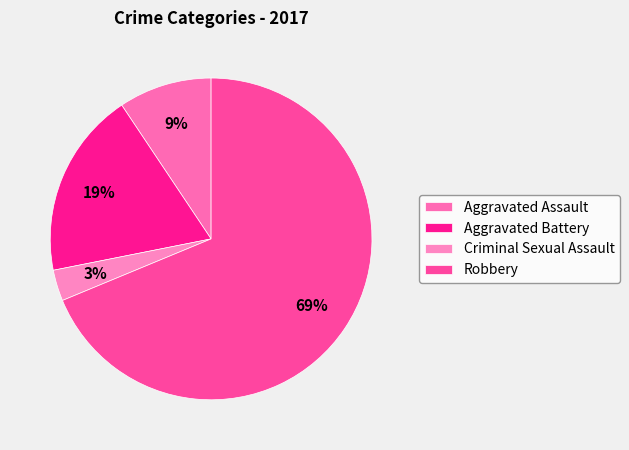

To the nearest percent, what is the combined percentage of Robbery and Aggravated Assault?

78%